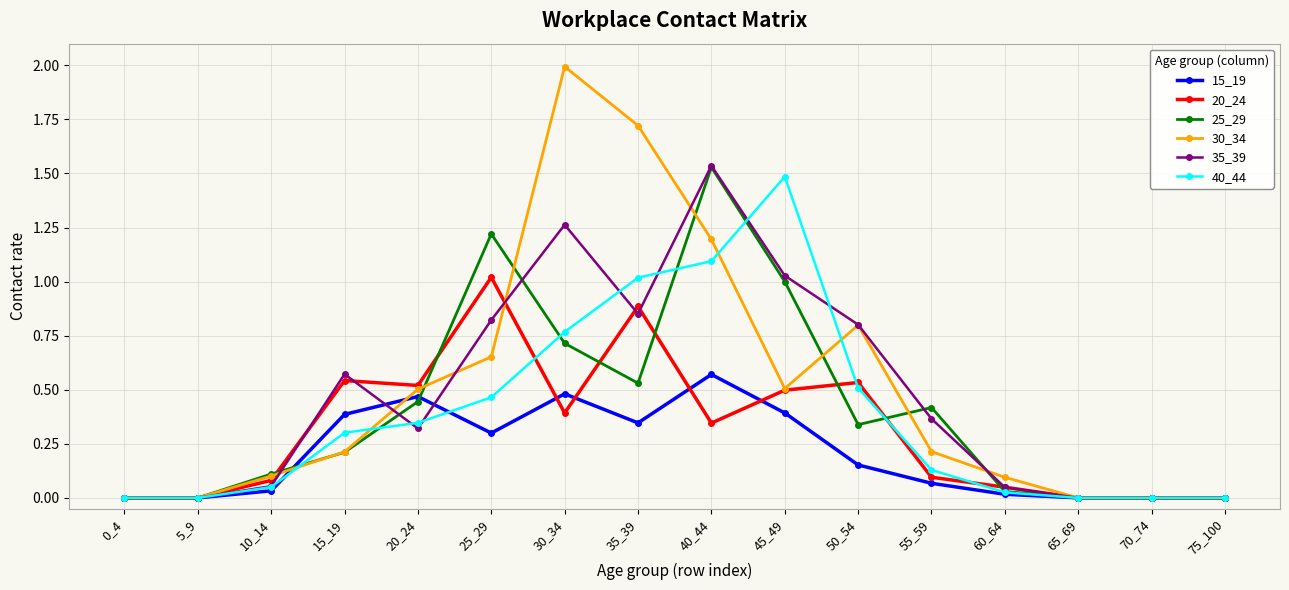

What is the total value across all series at 30_34?

5.6